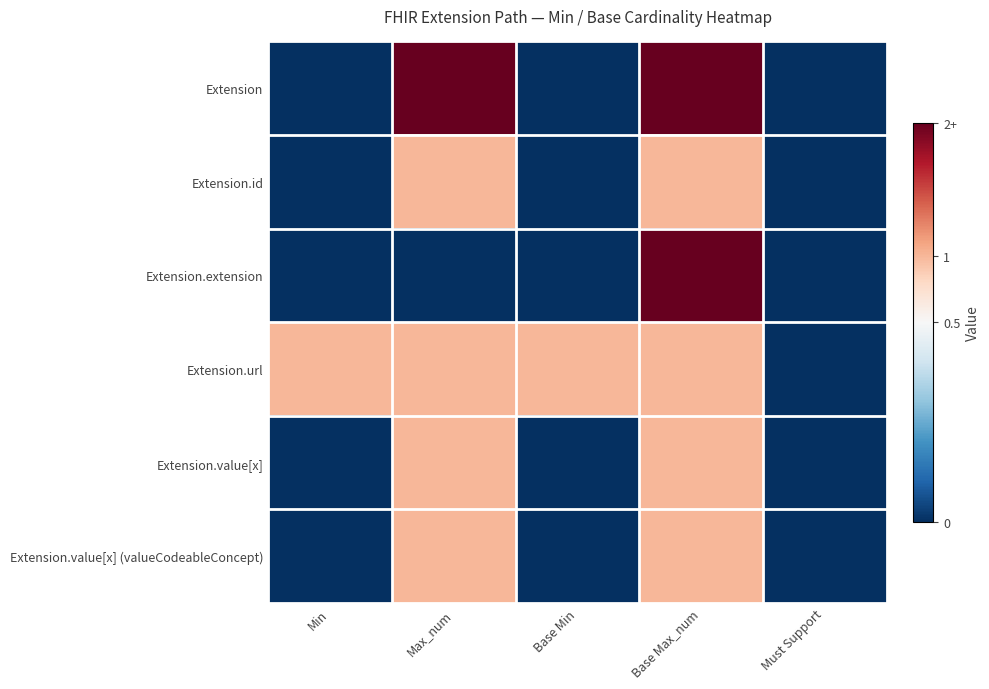

At which category is the sum across all series the highest?

Base Max_num